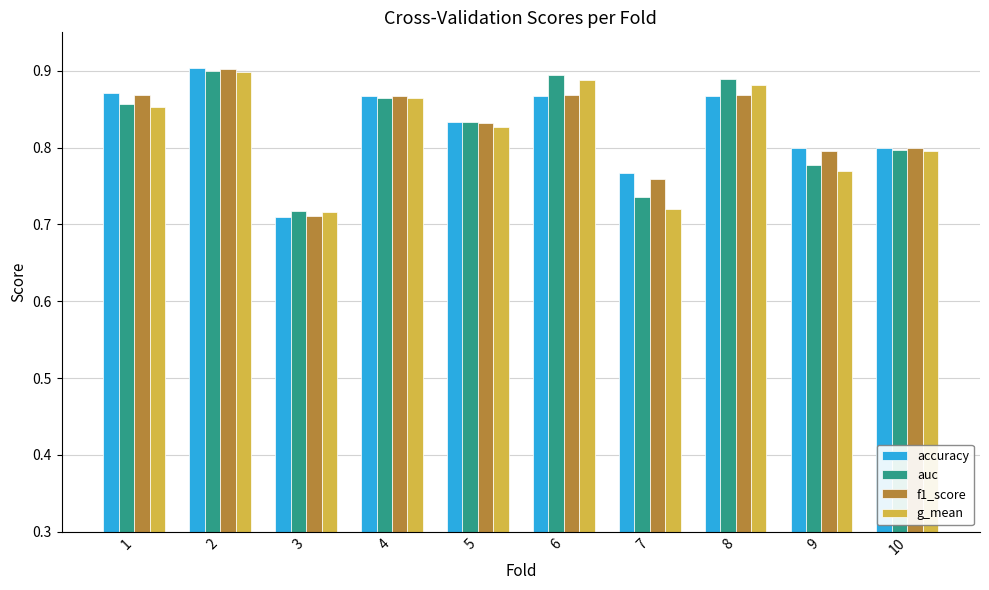

Count the number of data series in this chart.

4